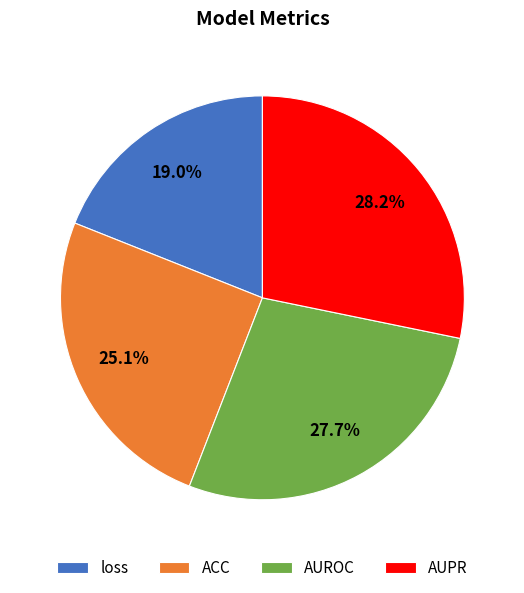

Rank the categories by value from highest to lowest.

AUPR, AUROC, ACC, loss